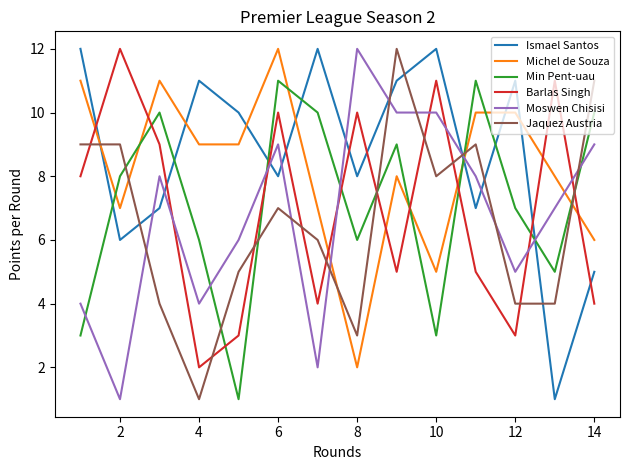

How many times do Jaquez Austria and Min Pent-uau cross each other?

6